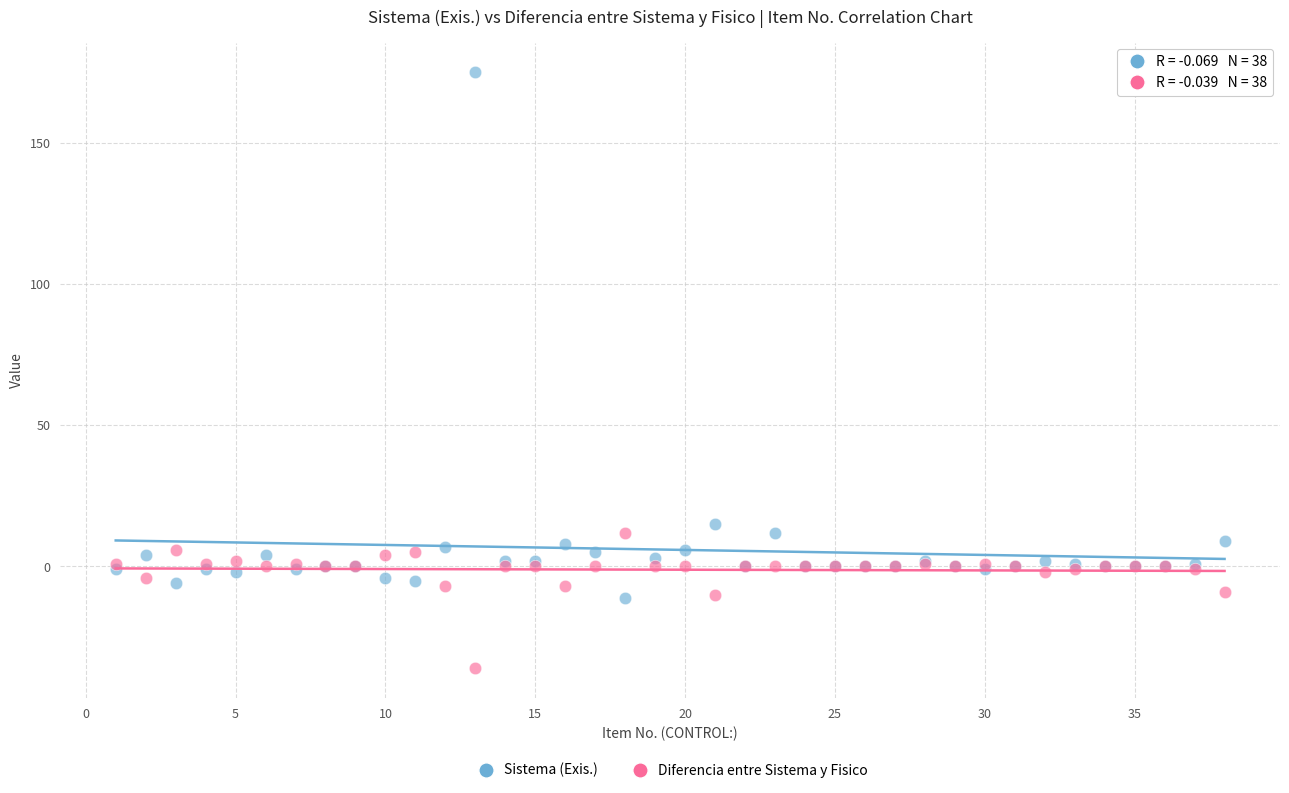

In the Sistema (Exis.) series, what Y value is closest to 82?

15